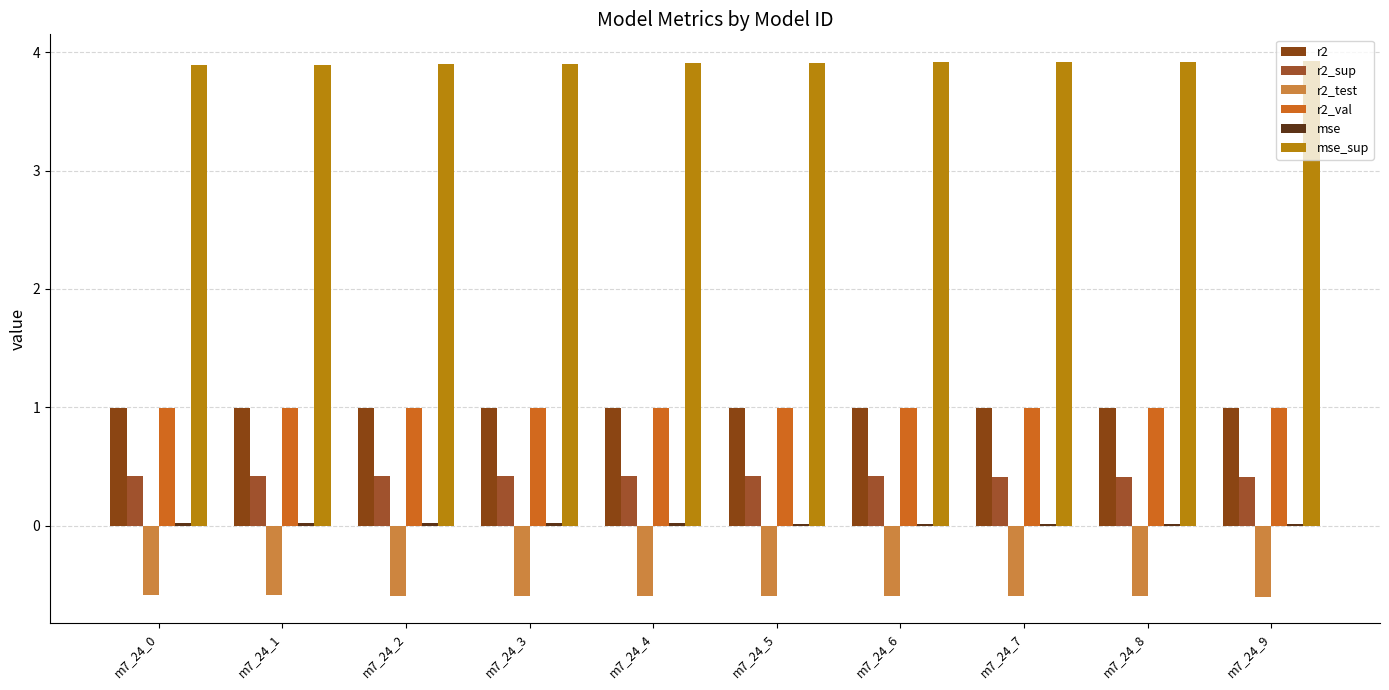

How many data points does each series have?

10